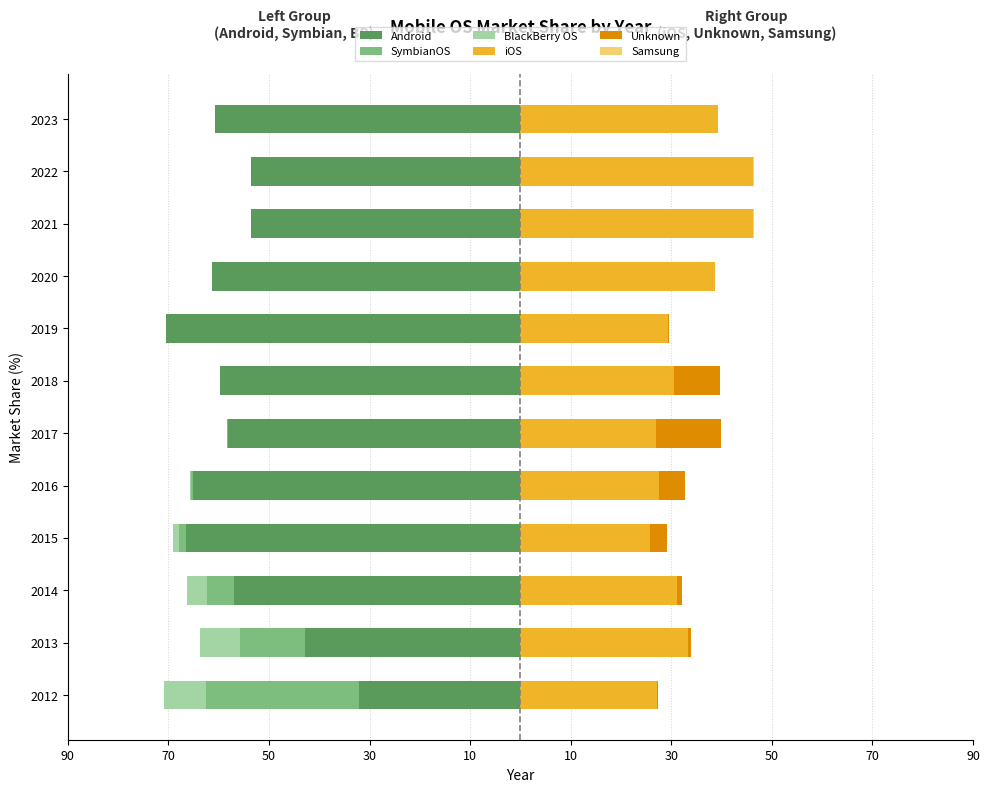

What is the difference between the second highest and minimum values in the iOS series?

20.6